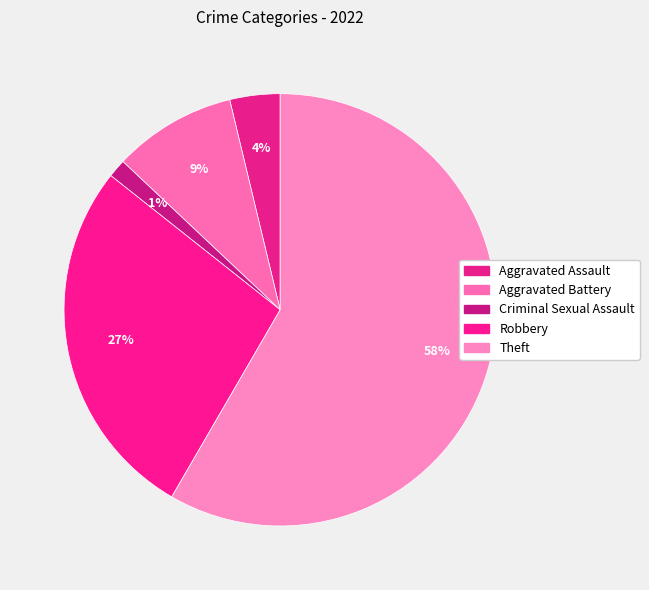

Rank the categories by value from highest to lowest.

Theft, Robbery, Aggravated Battery, Aggravated Assault, Criminal Sexual Assault